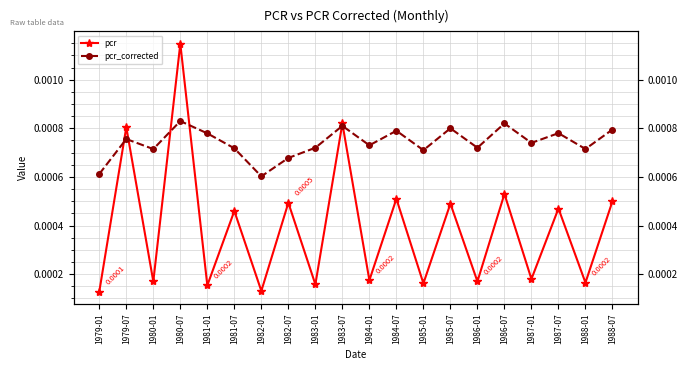

Rank the categories by pcr_corrected value from highest to lowest.

1980-07, 1986-07, 1983-07, 1985-07, 1988-07, 1984-07, 1987-07, 1981-01, 1979-07, 1987-01, 1984-01, 1983-01, 1986-01, 1981-07, 1988-01, 1980-01, 1985-01, 1982-07, 1979-01, 1982-01